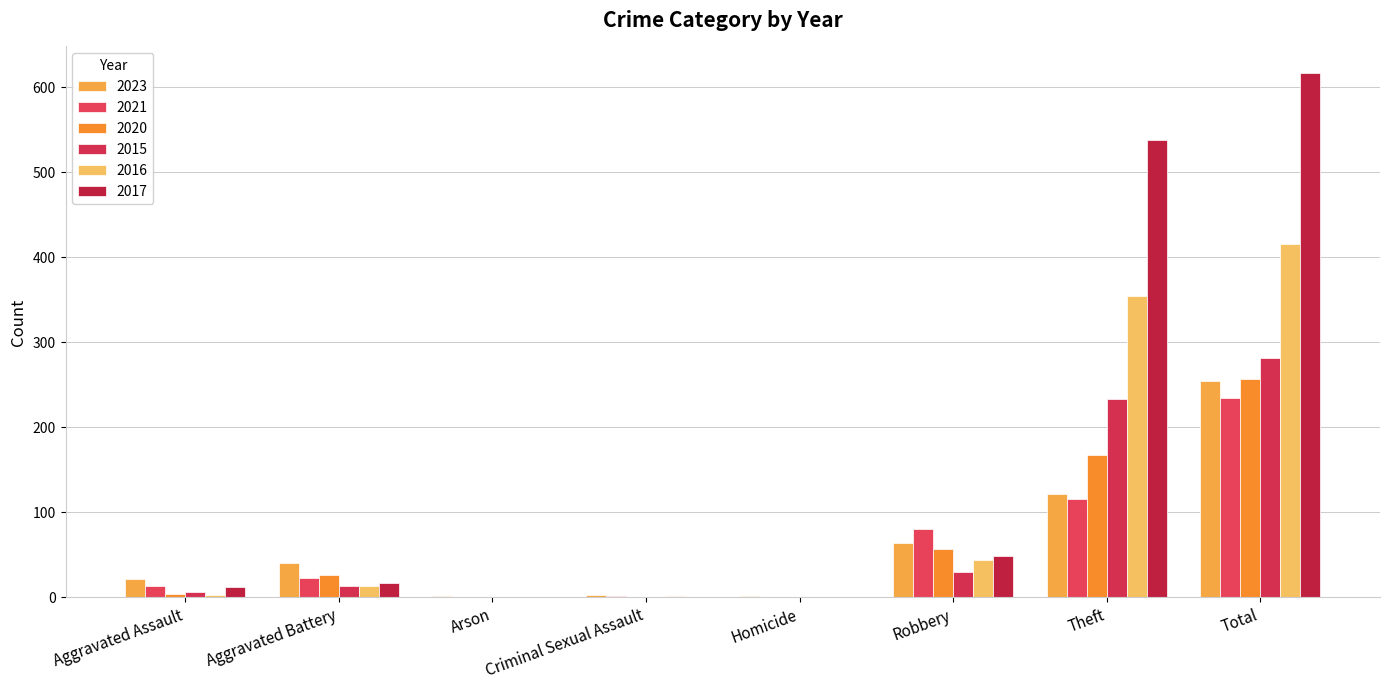

How many series are shown in this chart?

6